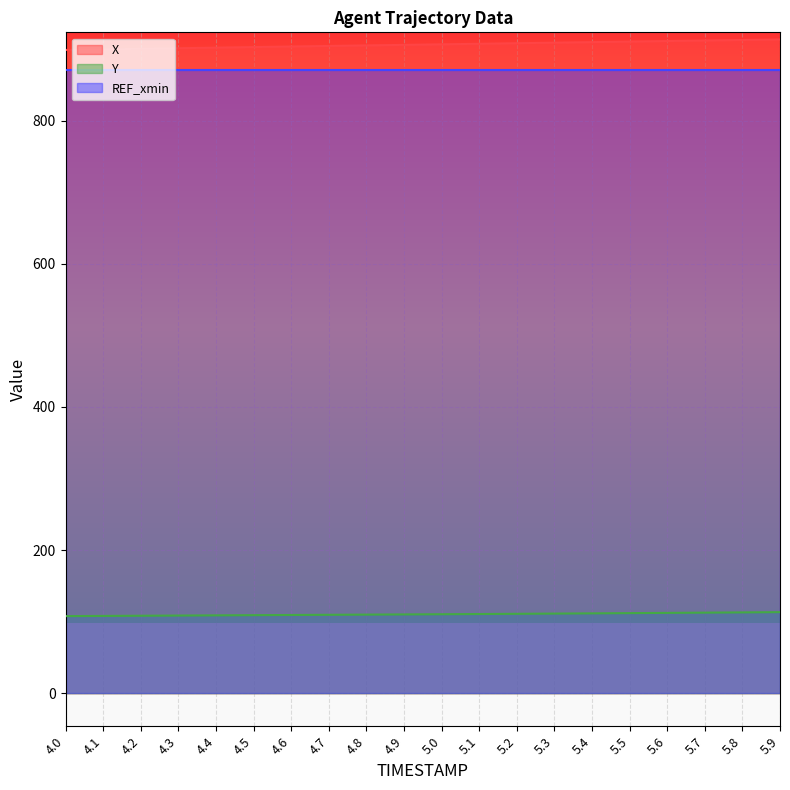

True or false: X and Y cross at least once.

False